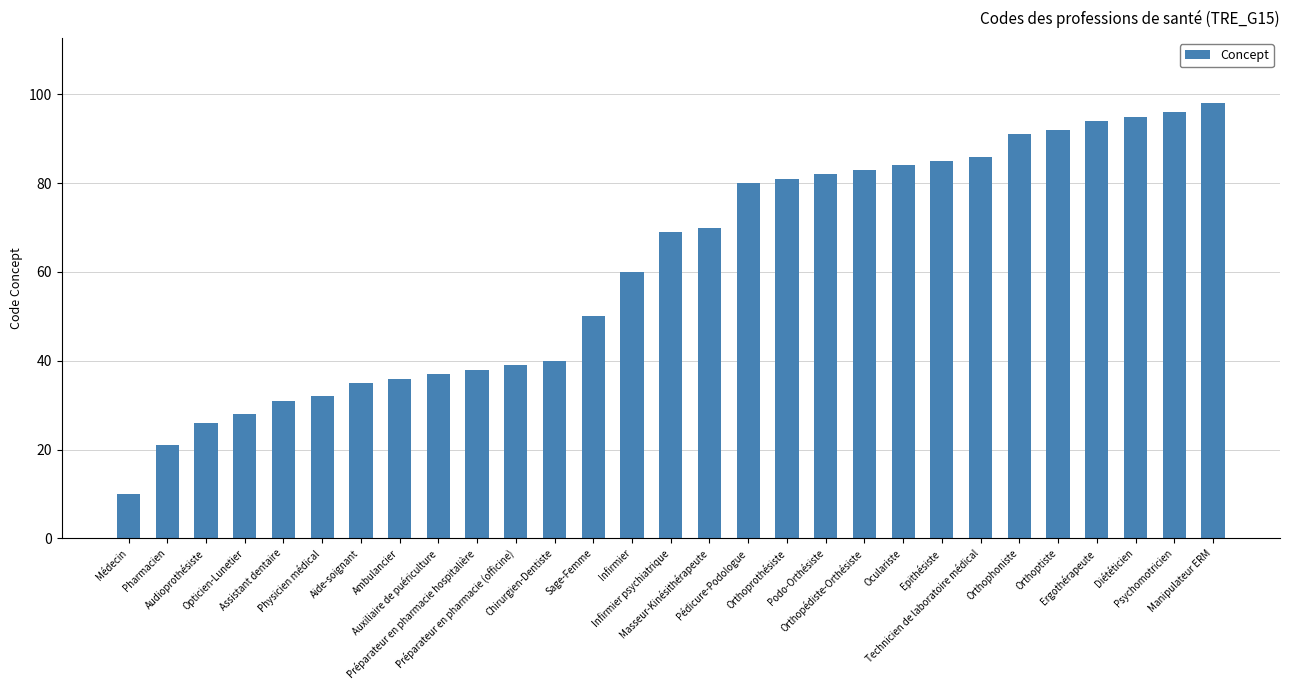

Are the bars horizontal?

No